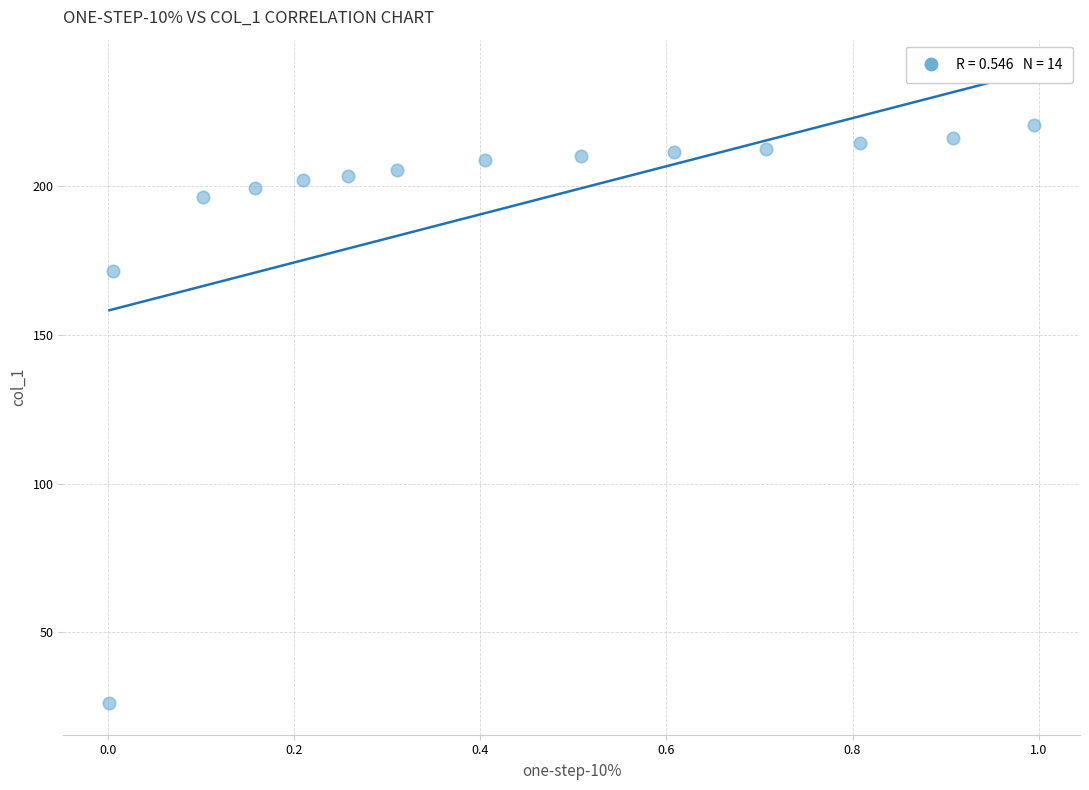

What is the range of X values (max minus min)?

1.0